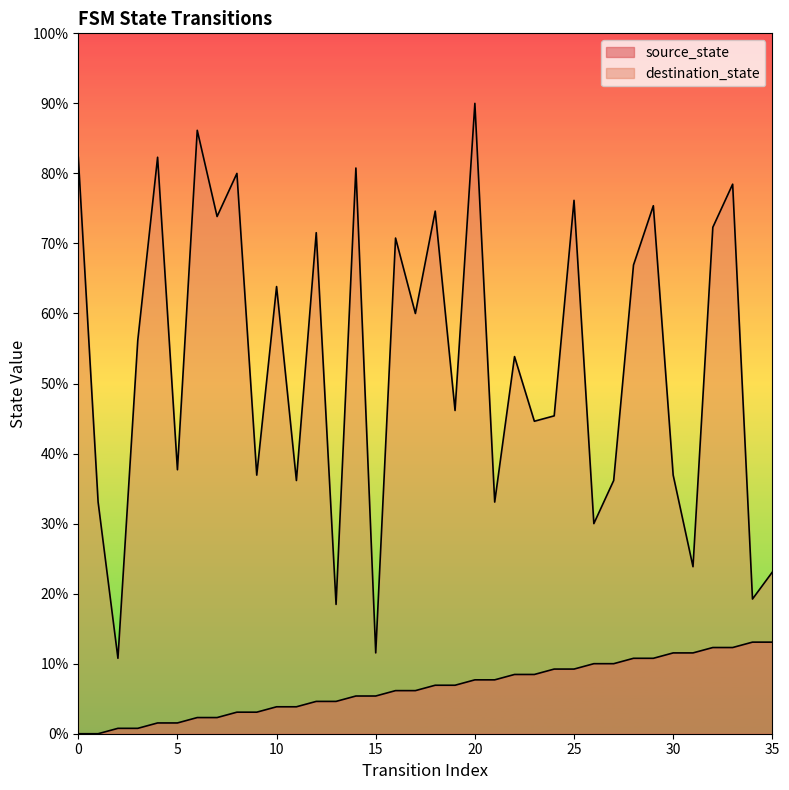

What is the sum of all source_state values?

306